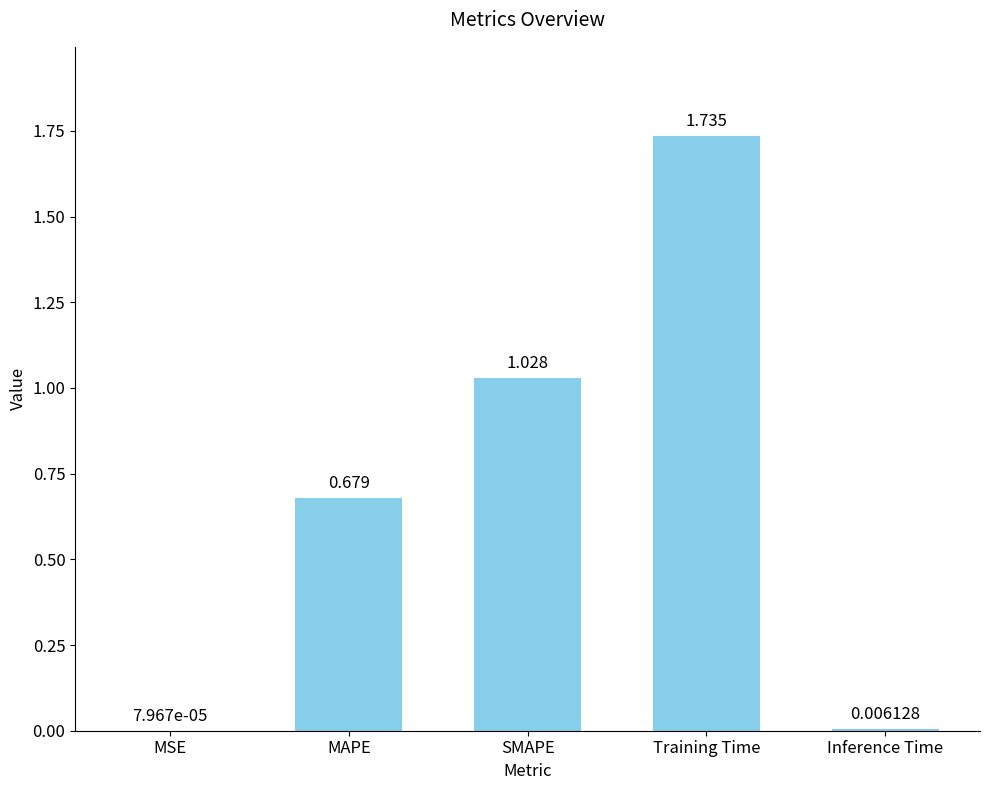

The chart shows a value of 0.3 at MAPE. True or false?

False